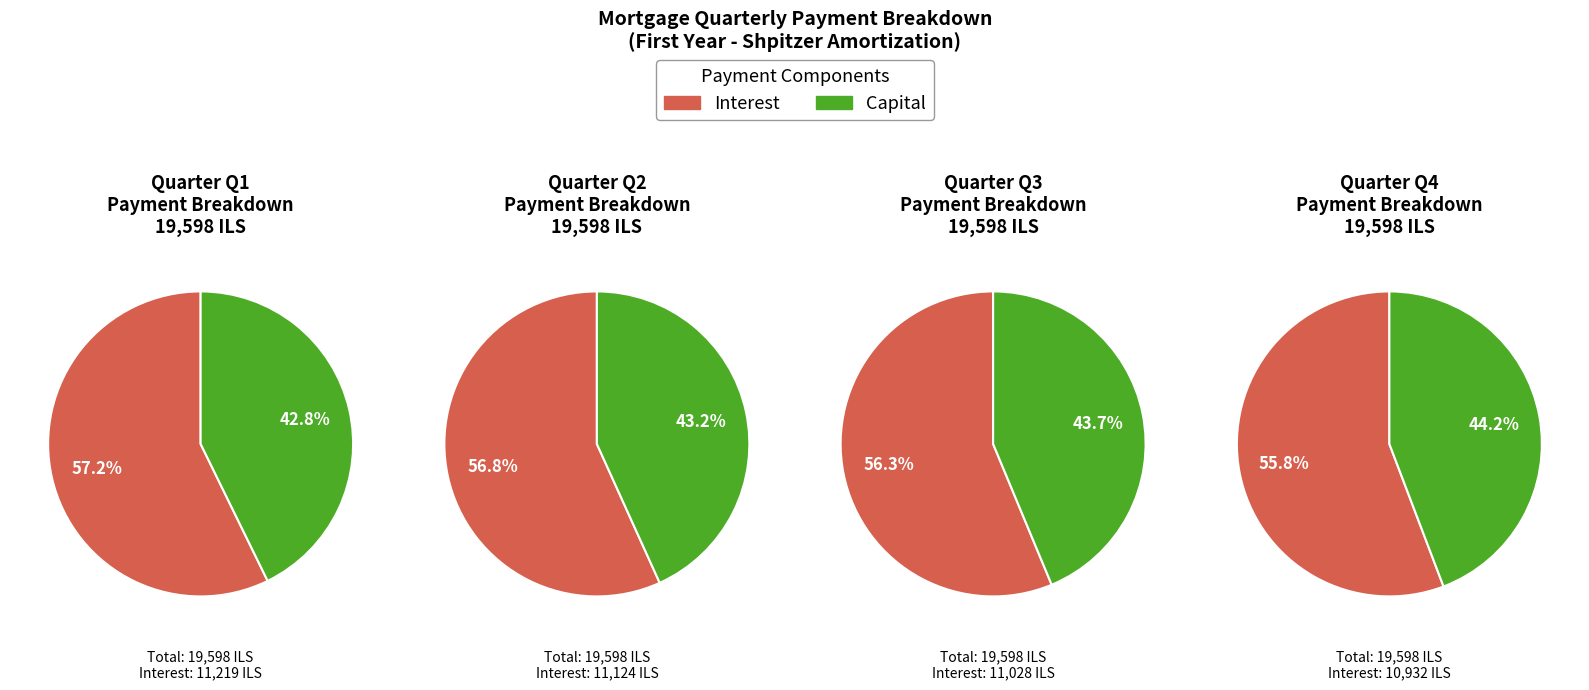

Which series changed the most between Month 4 and Month 9?

Interest